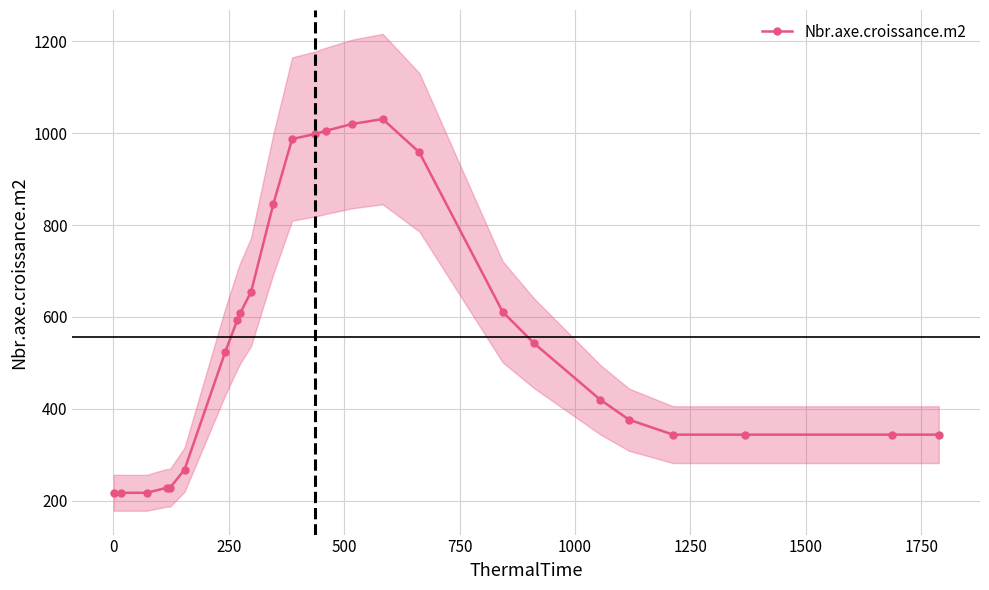

What is the lowest value of the Nbr.axe.croissance.m2 series?

217.0